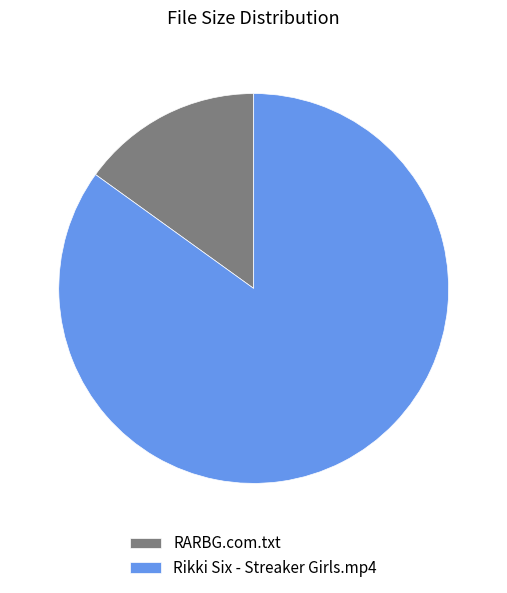

What is the smallest slice in the pie chart?

RARBG.com.txt